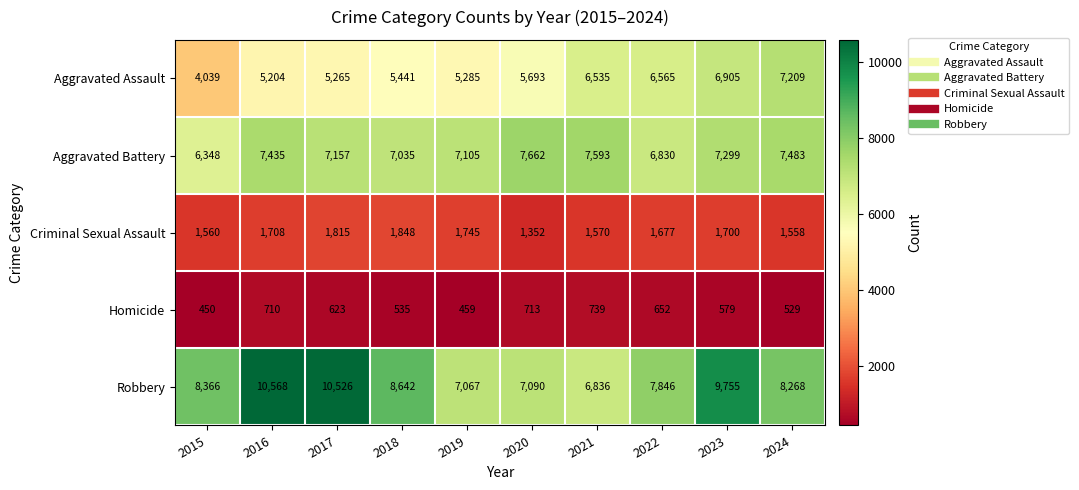

What is the sum of the Aggravated Battery values at 2017 and 2021?

14750